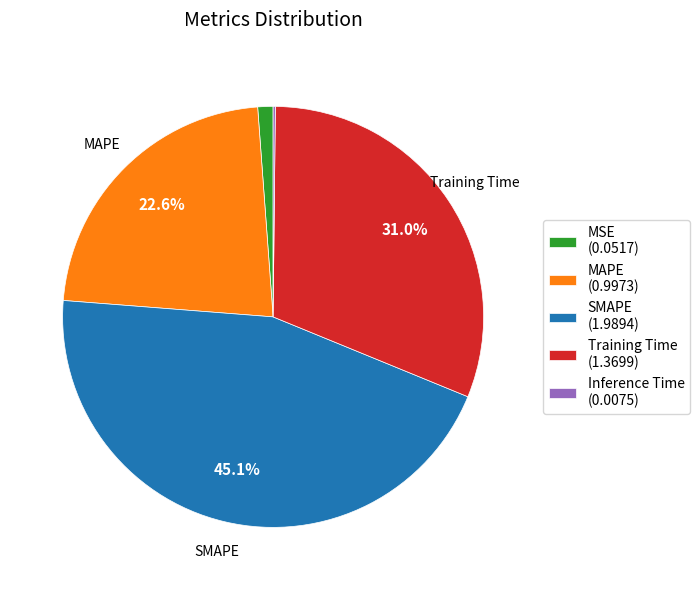

What is the total percentage of MAPE and SMAPE?

67.6%